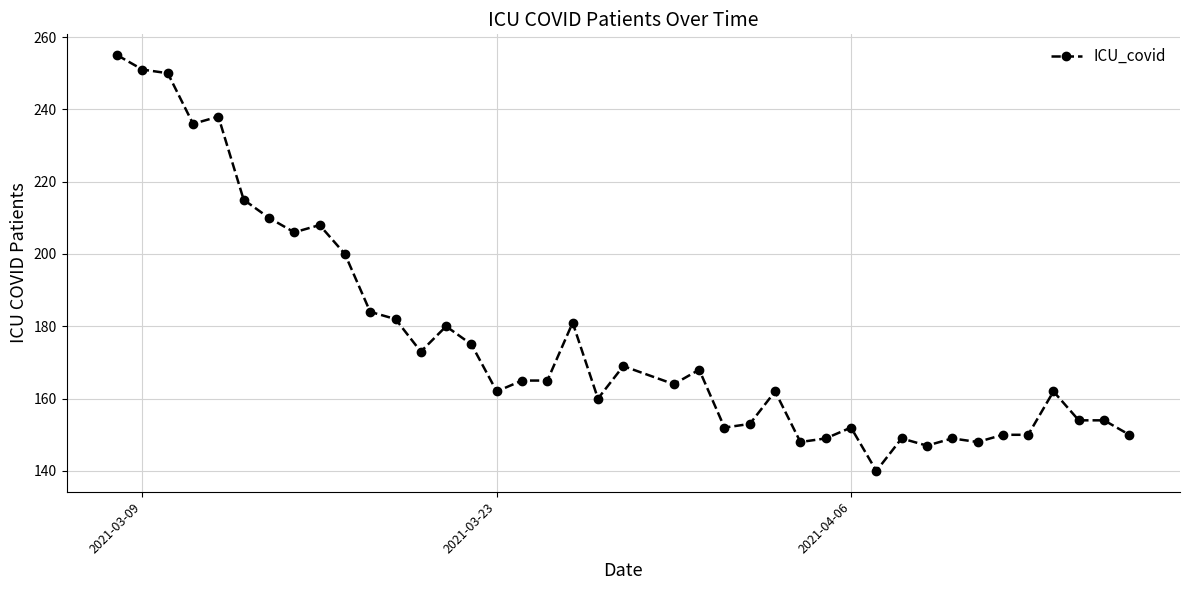

True or false: there are more than 1 points higher than both neighbors.

True